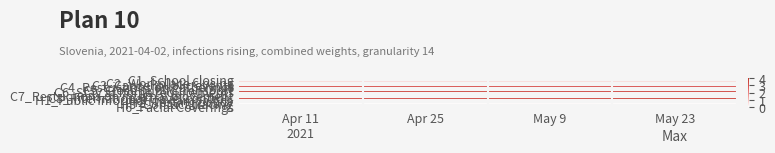

Reading left to right, transcribe all the data shown in this chart.

C1_School closing: Apr 11
2021=4.0	Apr 25=4.0	May 9=4.0	May 23=4.0
C2_Workplace closing: Apr 11
2021=0.5	Apr 25=0.5	May 9=0.5	May 23=0.5
C3_Cancel public events: Apr 11
2021=0.4	Apr 25=0.4	May 9=0.4	May 23=0.4
C4_Restrictions on gatherings: Apr 11
2021=3.0	Apr 25=3.0	May 9=3.0	May 23=2.9
C5_Close public transport: Apr 11
2021=3.5	Apr 25=3.6	May 9=3.5	May 23=3.6
C6_Stay at home requirements: Apr 11
2021=3.3	Apr 25=3.3	May 9=3.2	May 23=3.3
C7_Restrictions on internal movement: Apr 11
2021=3.7	Apr 25=3.6	May 9=3.6	May 23=3.7
C8_International travel controls: Apr 11
2021=1.9	Apr 25=1.9	May 9=1.9	May 23=2.0
H1_Public information campaigns: Apr 11
2021=3.2	Apr 25=3.2	May 9=3.3	May 23=3.4
H2_Testing policy: Apr 11
2021=3.1	Apr 25=3.1	May 9=3.2	May 23=3.2
H3_Contact tracing: Apr 11
2021=0.0	Apr 25=0.0	May 9=0.0	May 23=0.0
H6_Facial Coverings: Apr 11
2021=3.0	Apr 25=3.0	May 9=3.0	May 23=2.9